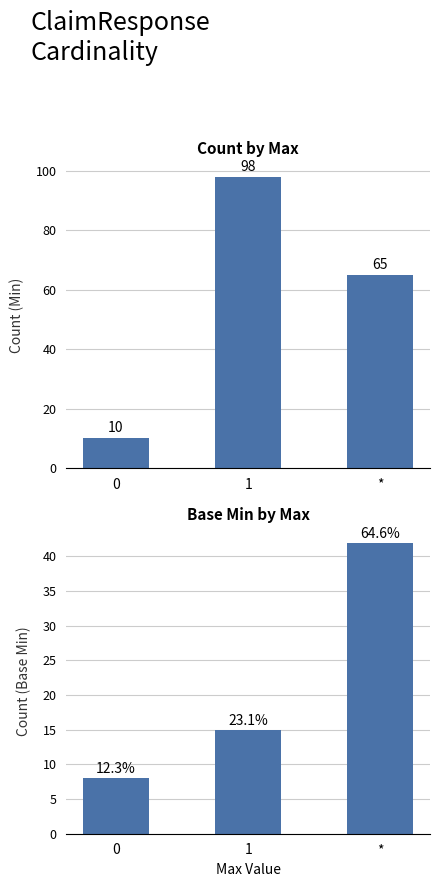

What is the difference between the maximum and second lowest values in the Min Count series?

33